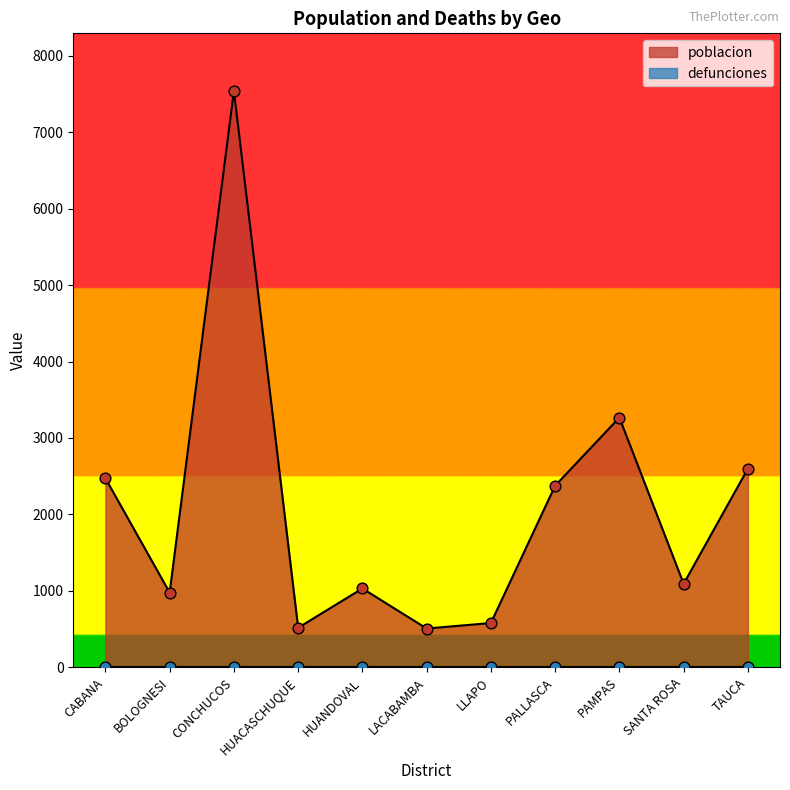

What is the ratio of the value at PALLASCA to the value at TAUCA?

0.9